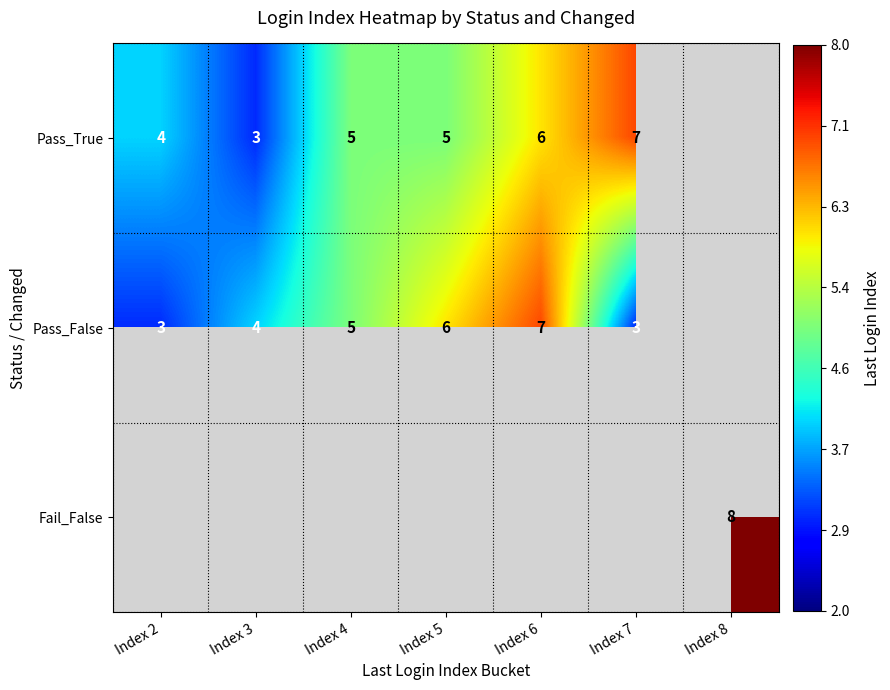

Count the number of data series in this chart.

3